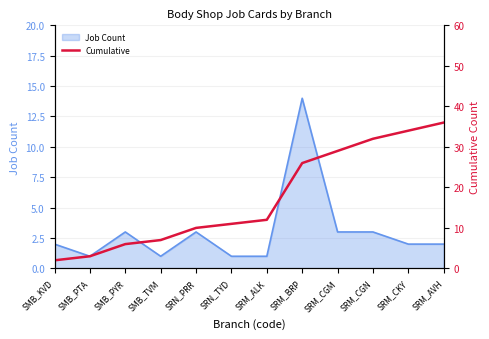

Does the chart have visible grid lines?

Yes